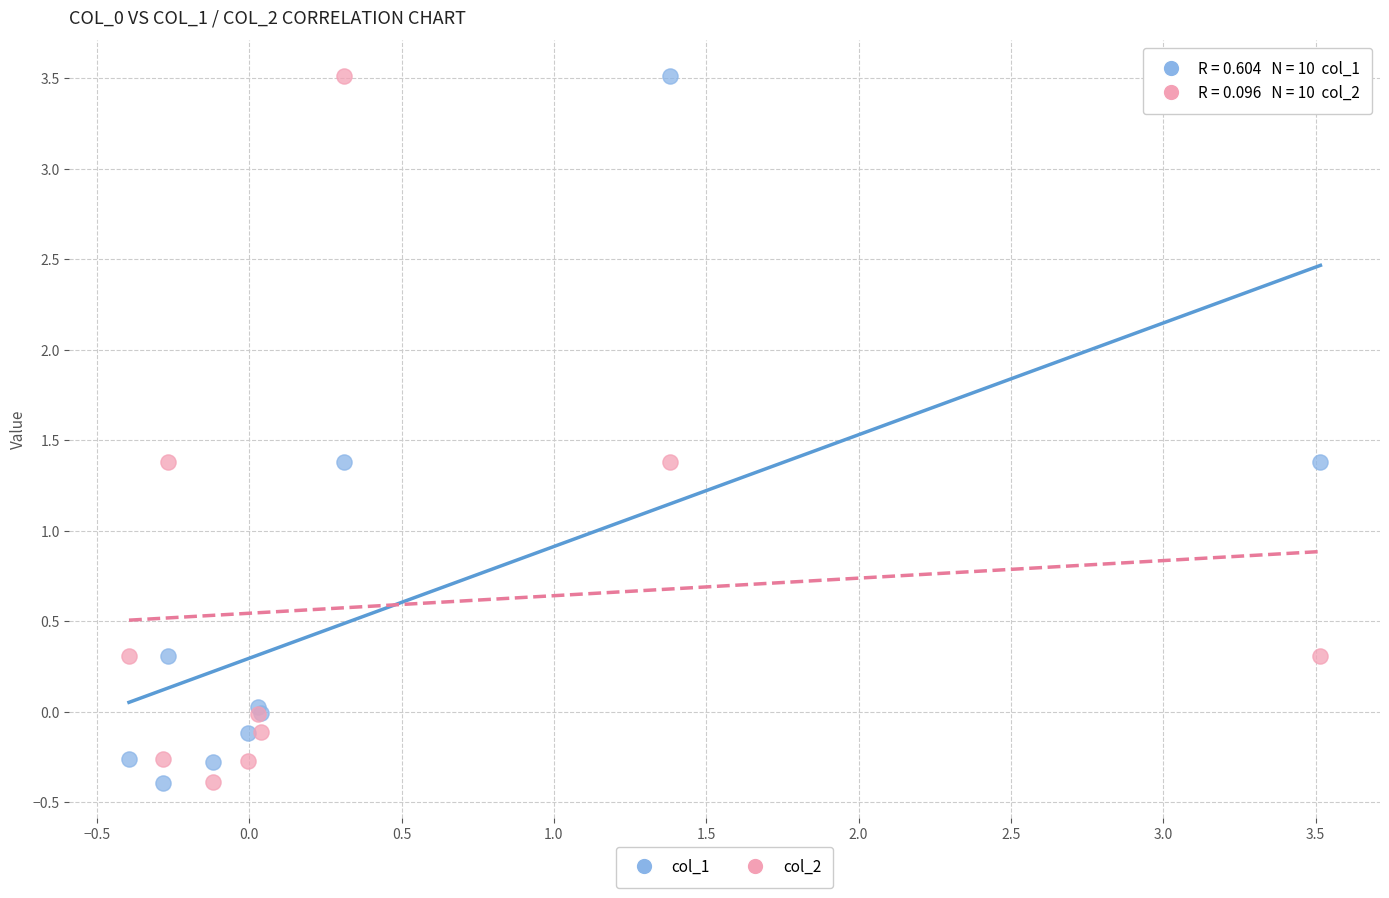

What are all the series names shown in the legend?

col_1, col_2